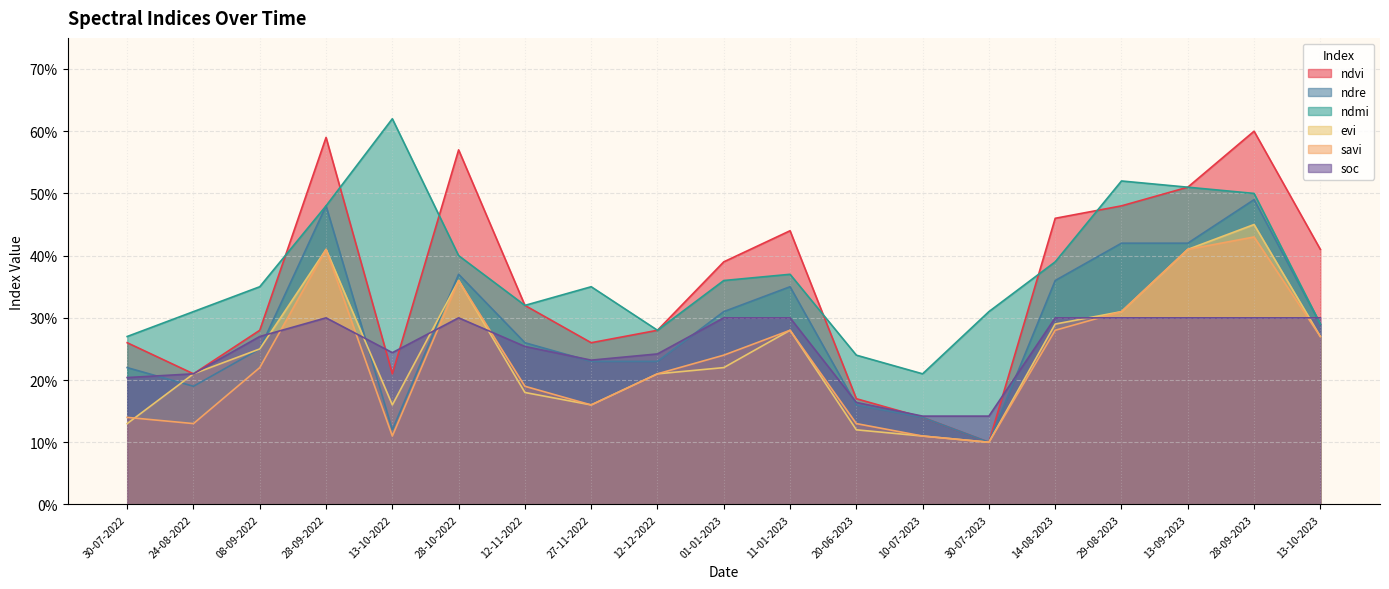

What is the label of the 17th point from the right?

08-09-2022